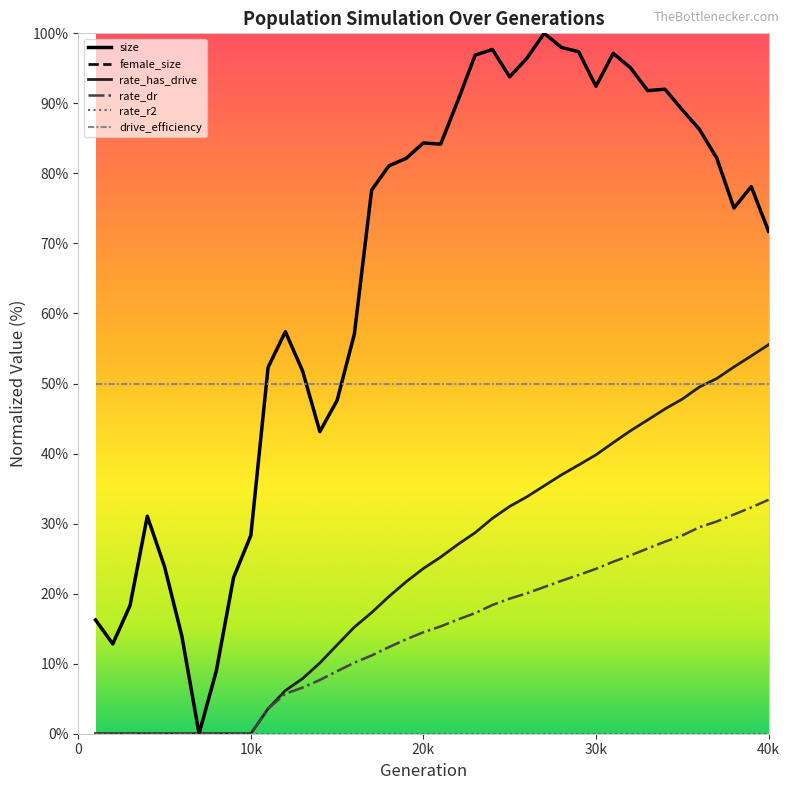

How many intersections are there between drive_efficiency and size?

3